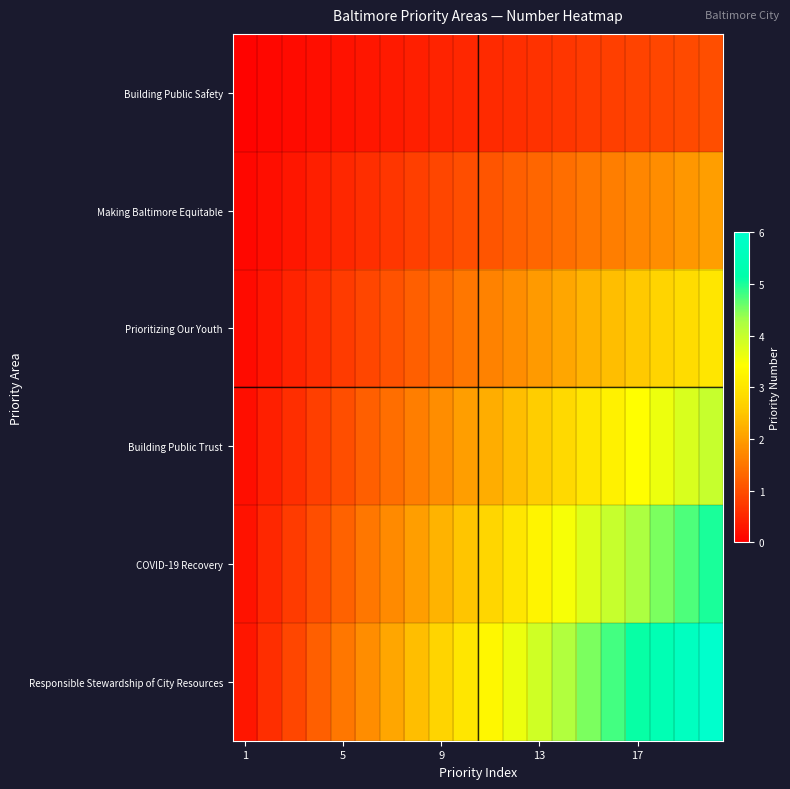

List the series in order of their peak value, lowest first.

Building Public Safety, Making Baltimore Equitable, Prioritizing Our Youth, Building Public Trust, COVID-19 Recovery, Responsible Stewardship of City Resources